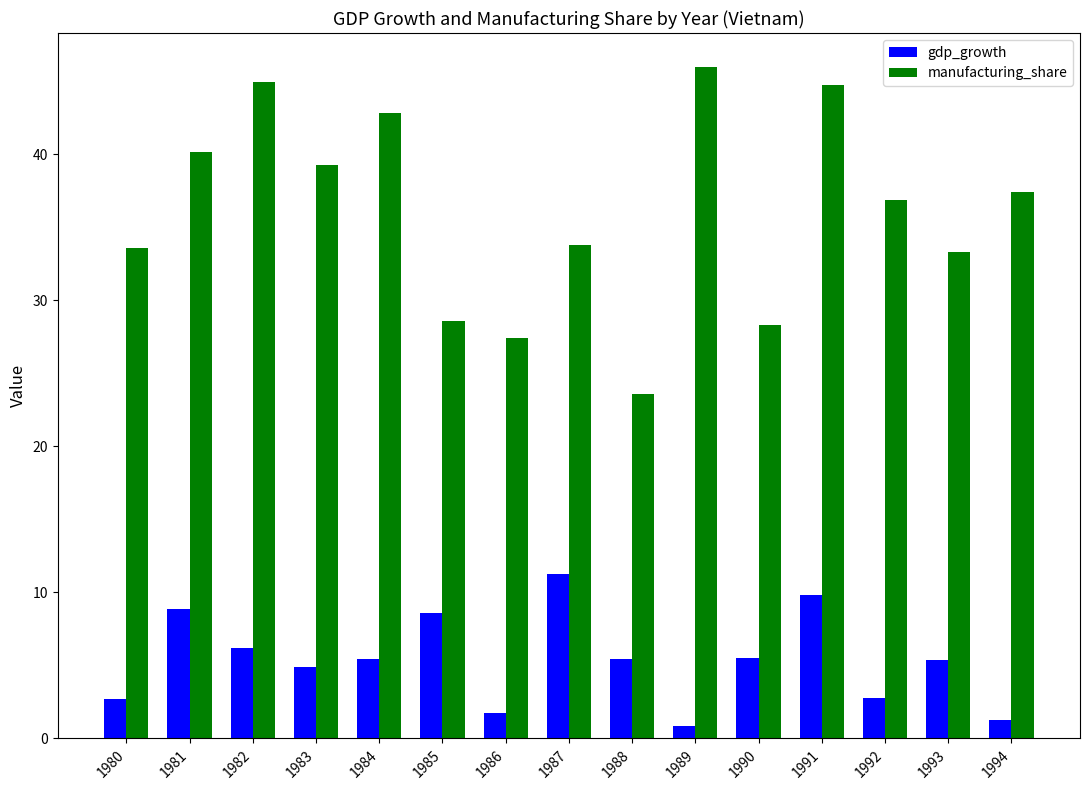

Which category has the highest value across all series?

1989